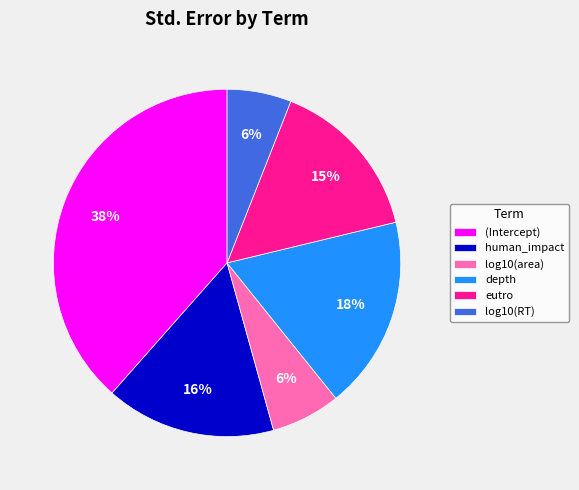

True or false: log10(area) accounts for 15% of the total.

False